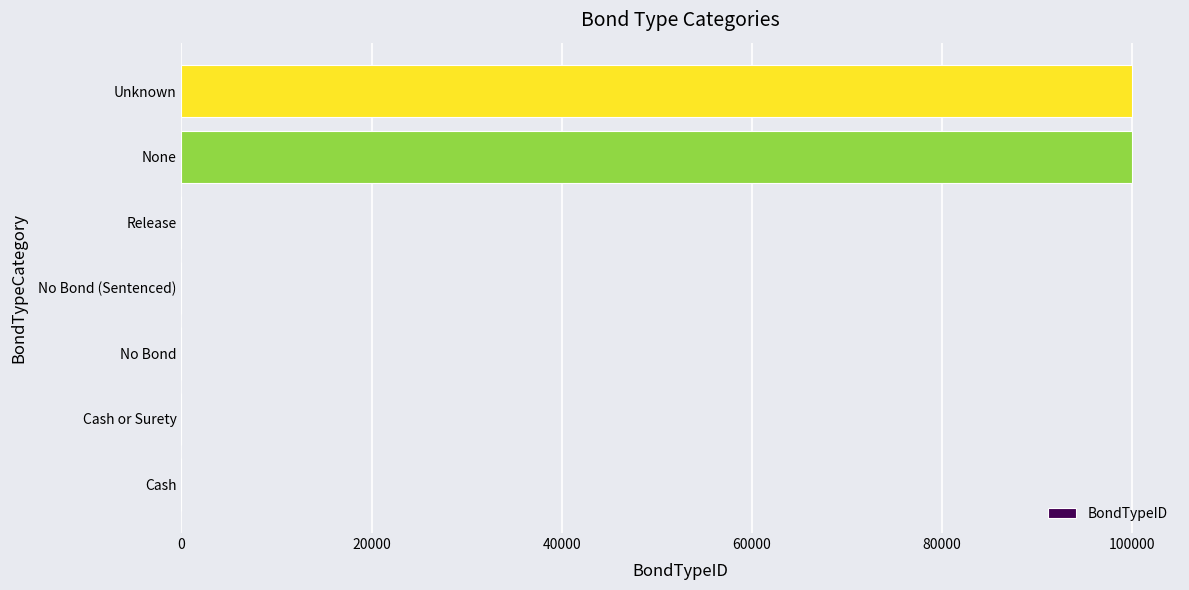

How many data points does each series have?

7